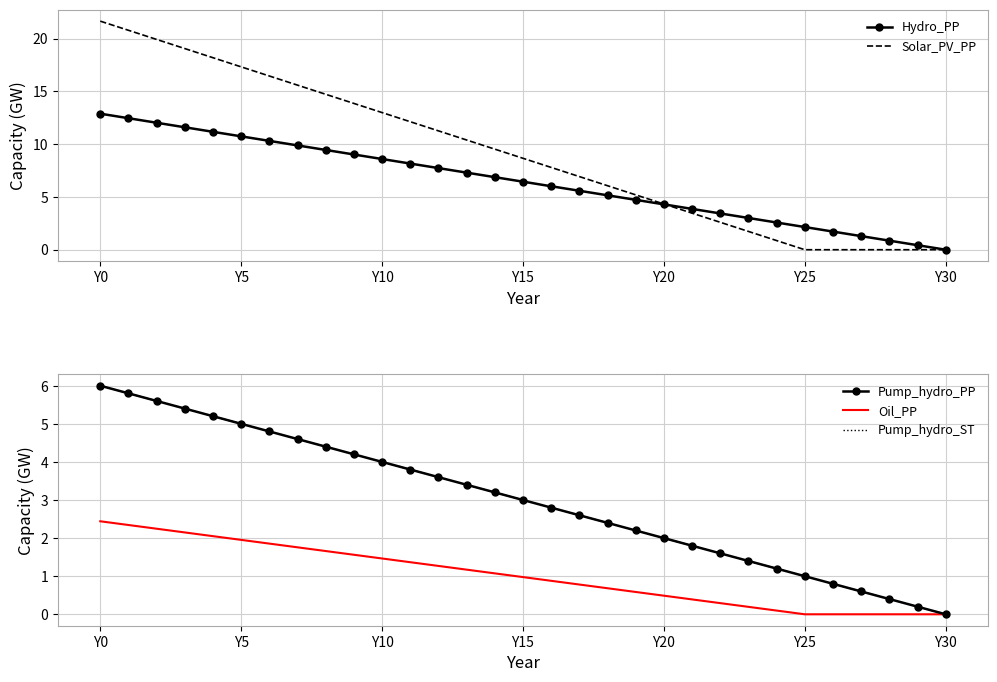

What is the maximum value shown in the chart?

21.6